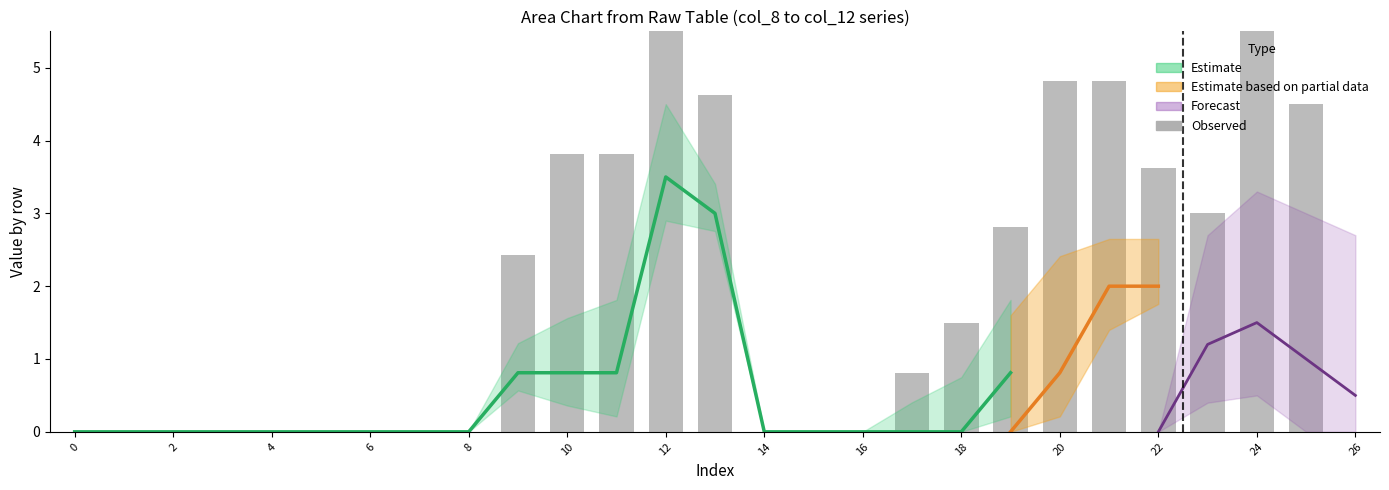

True or false: the data shows 4.9 at 19.

False